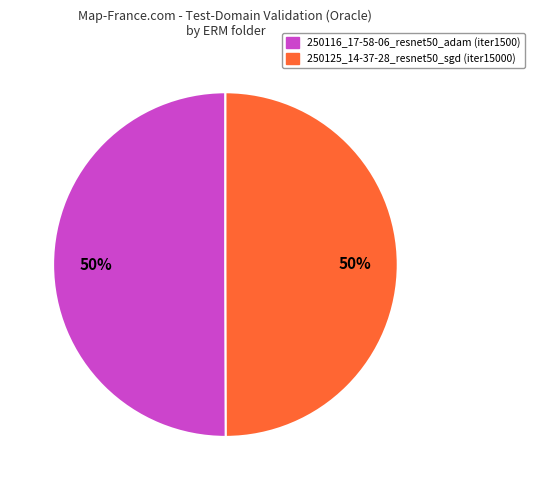

Is it true that 250125_14-37-28_resnet50_sgd is 50% of the pie?

True